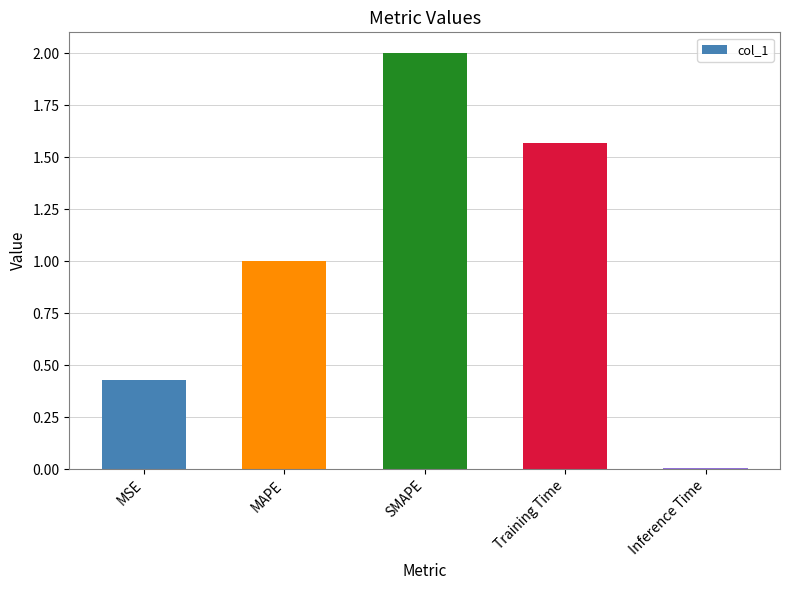

Which label corresponds to the largest value in the chart?

SMAPE